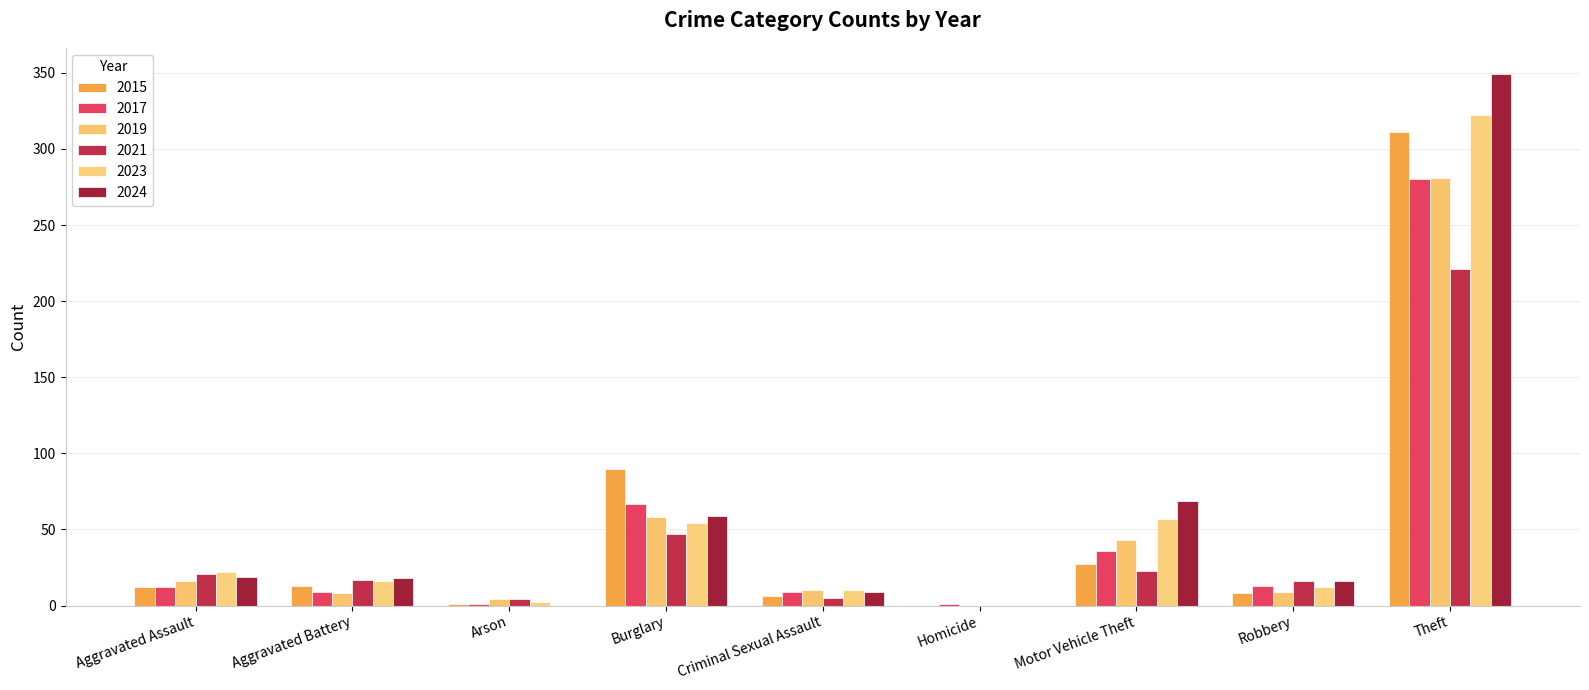

What position from the left is Motor Vehicle Theft?

7